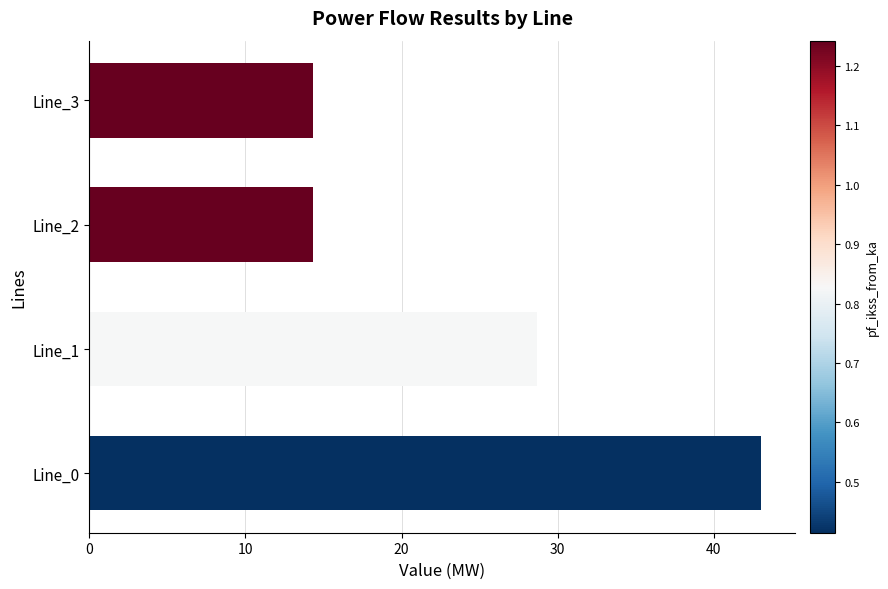

How many bars are there in total?

4